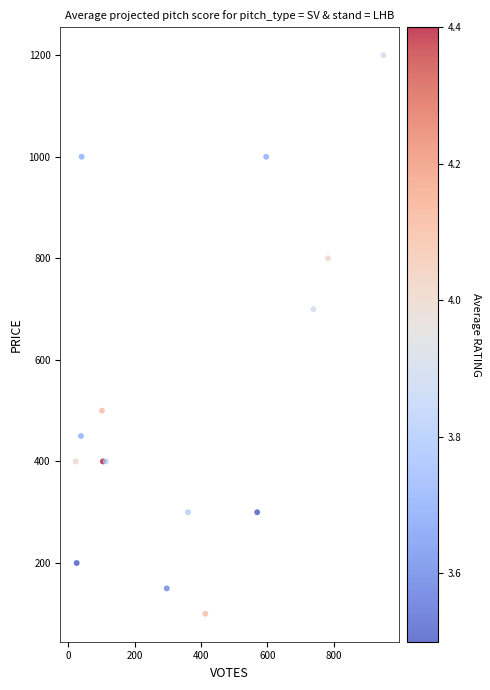

What Y value in the scatter plot is closest to 650?

700